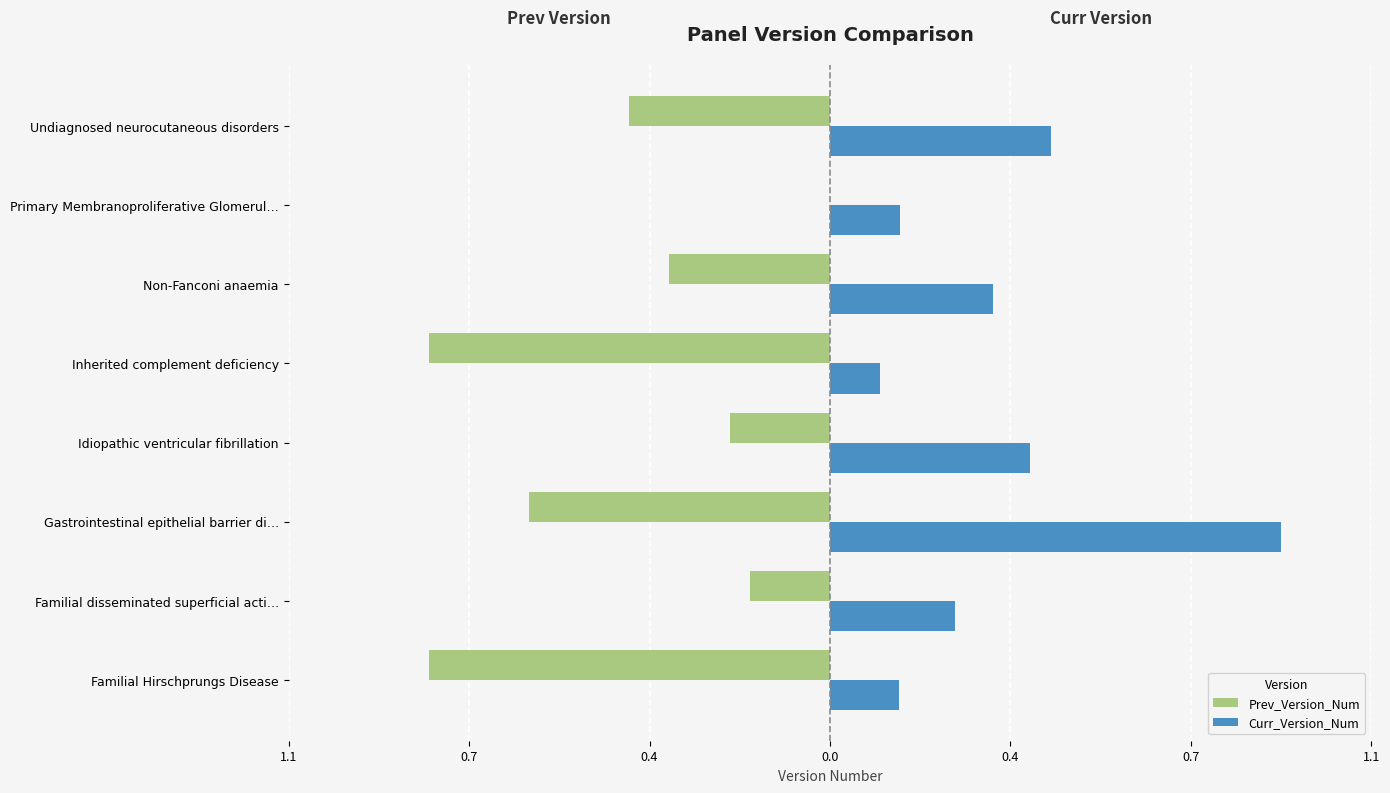

What are all the series names shown in the legend?

Prev_Version_Num, Curr_Version_Num